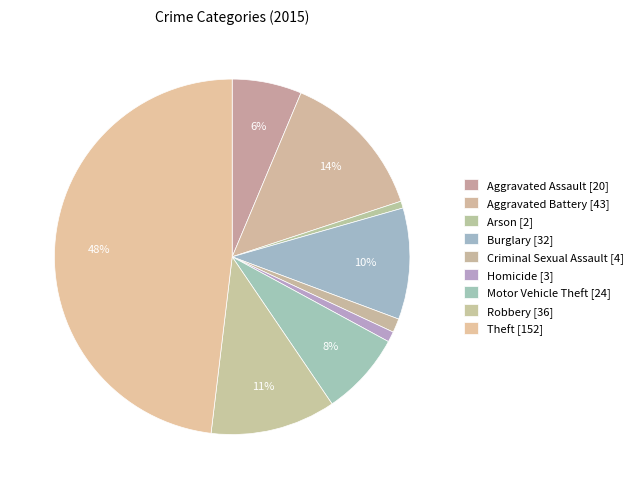

Does any single category account for the majority?

No